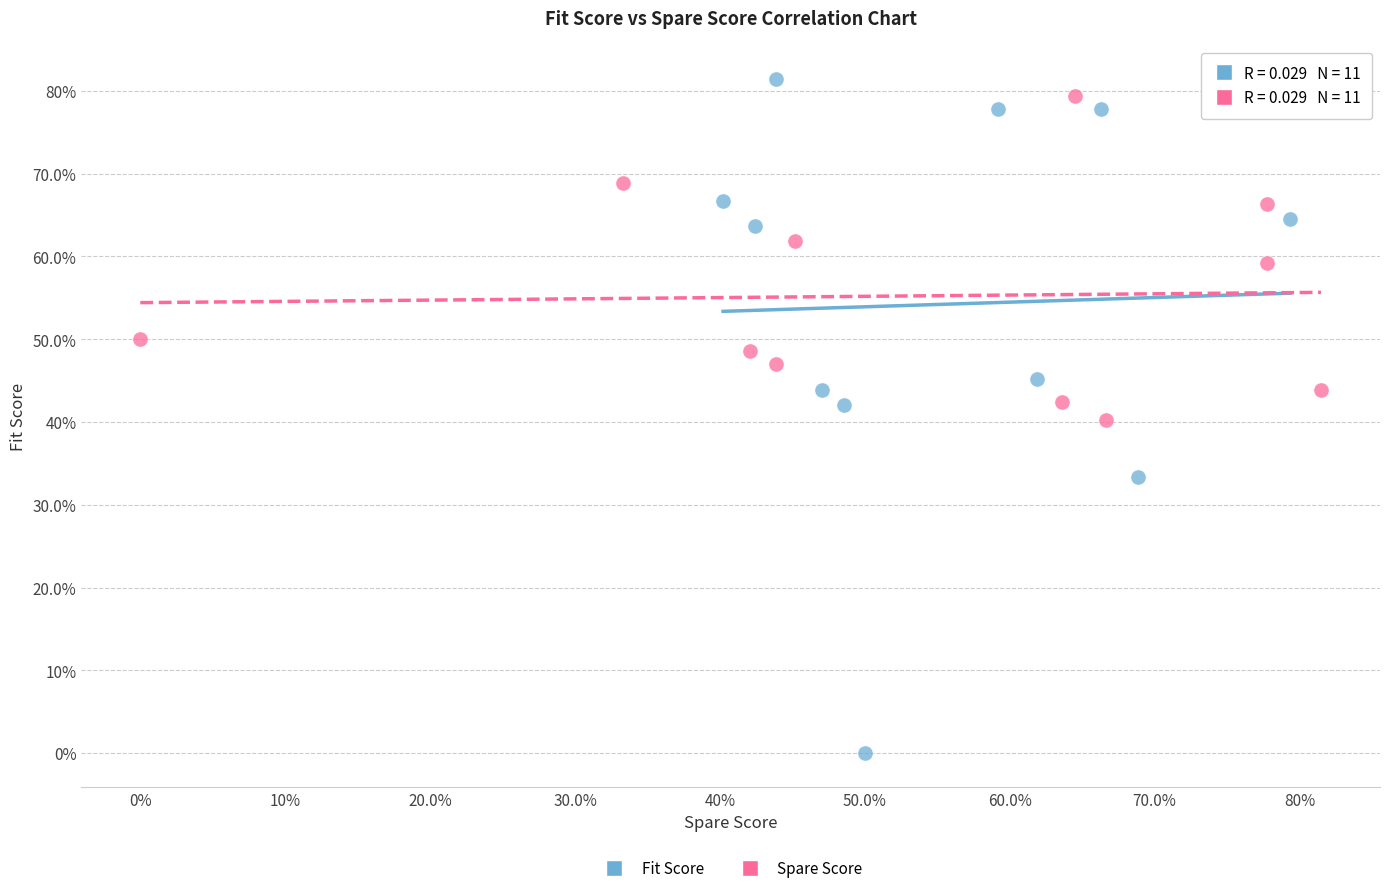

What are all the series names shown in the legend?

Fit Score, Spare Score